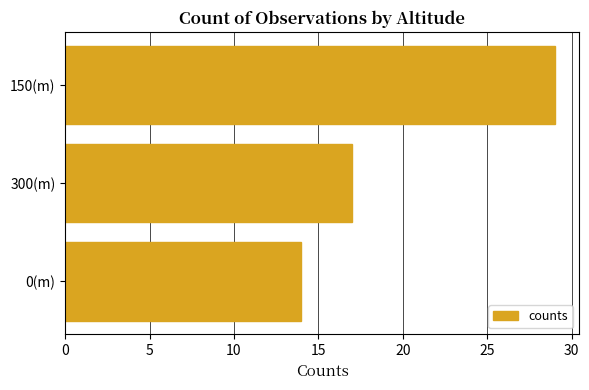

The chart shows a value of 29 at 150(m). True or false?

True